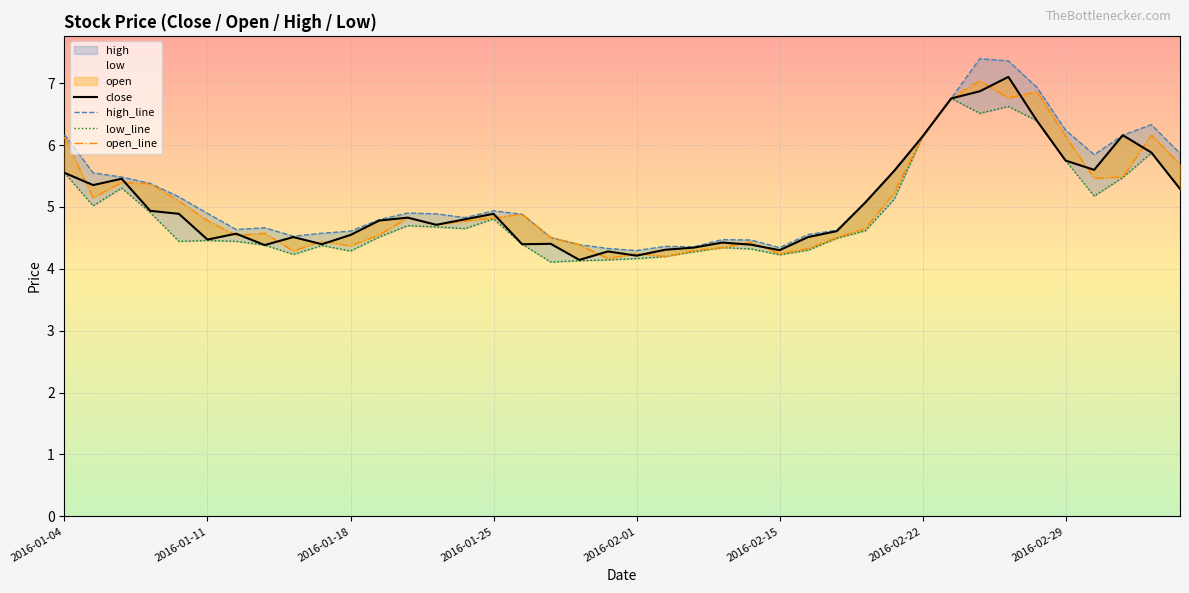

Rank the series at 2016-01-11 from highest to lowest value.

high_line, open_line, close, low_line